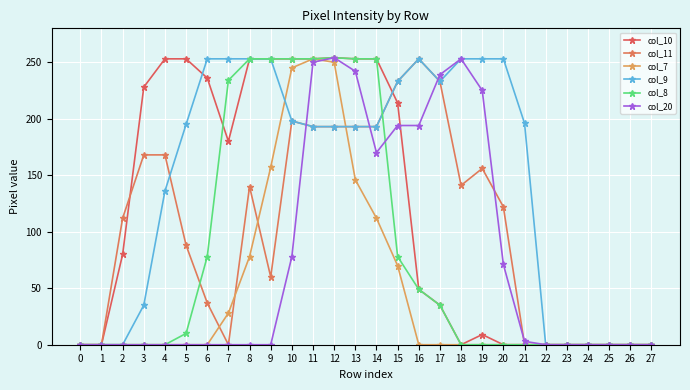

True or false: col_9 has more than 0 interior local peaks.

True